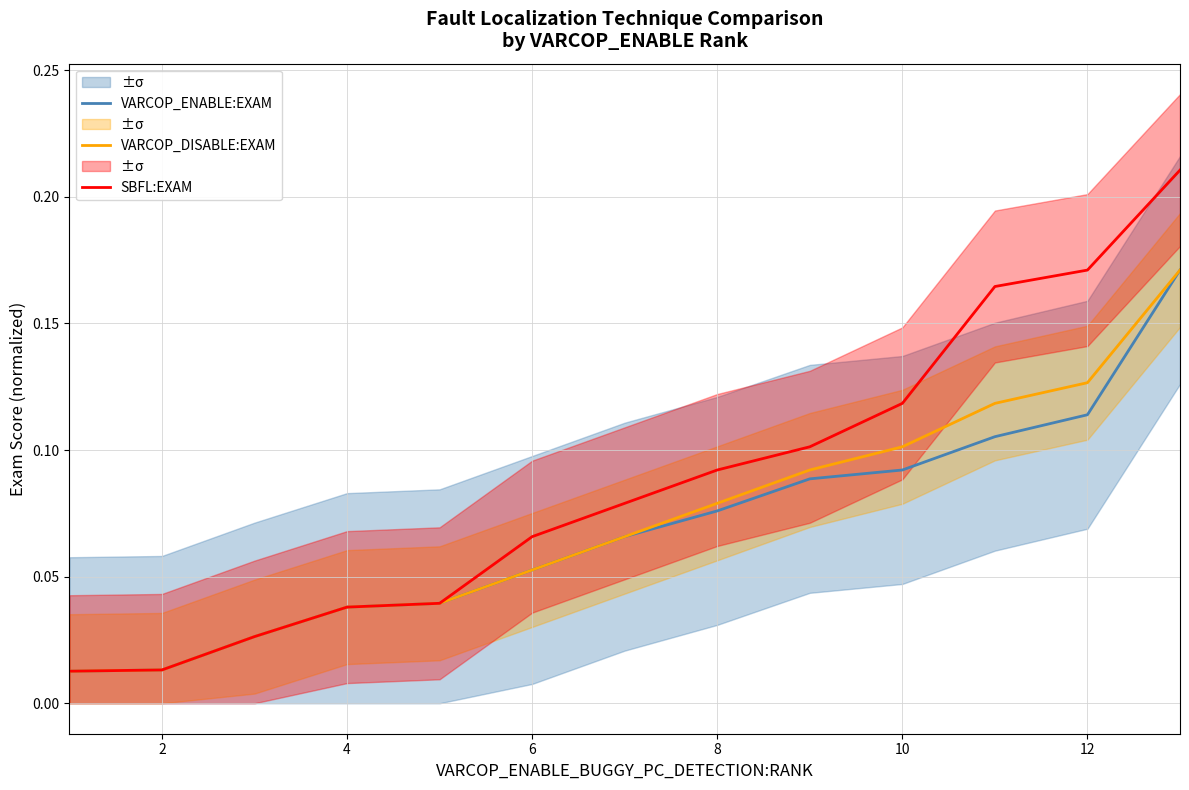

Reading left to right, what are all the values shown in this chart?

VARCOP_ENABLE:EXAM: 0.0	0.0	0.0	0.0	0.0	0.1	0.1	0.1	0.1	0.1	0.1	0.1	0.2
VARCOP_DISABLE:EXAM: 0.0	0.0	0.0	0.0	0.0	0.1	0.1	0.1	0.1	0.1	0.1	0.1	0.2
SBFL:EXAM: 0.0	0.0	0.0	0.0	0.0	0.1	0.1	0.1	0.1	0.1	0.2	0.2	0.2